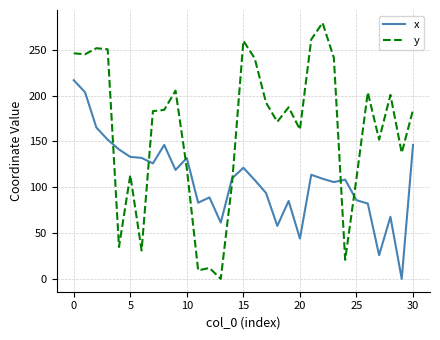

List the series in order of their peak value, highest first.

y, x